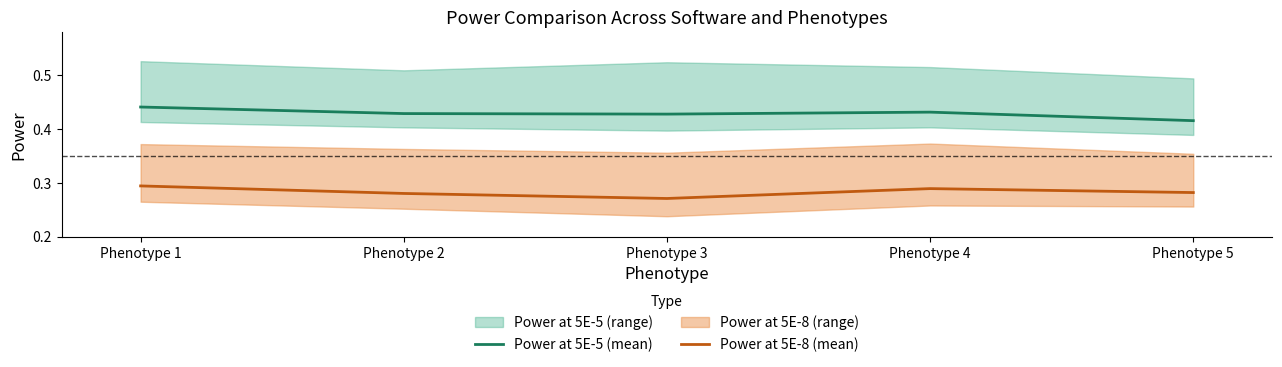

True or false: Power at 5E-5 (mean) has a value of 0.2 at Phenotype 1.

False